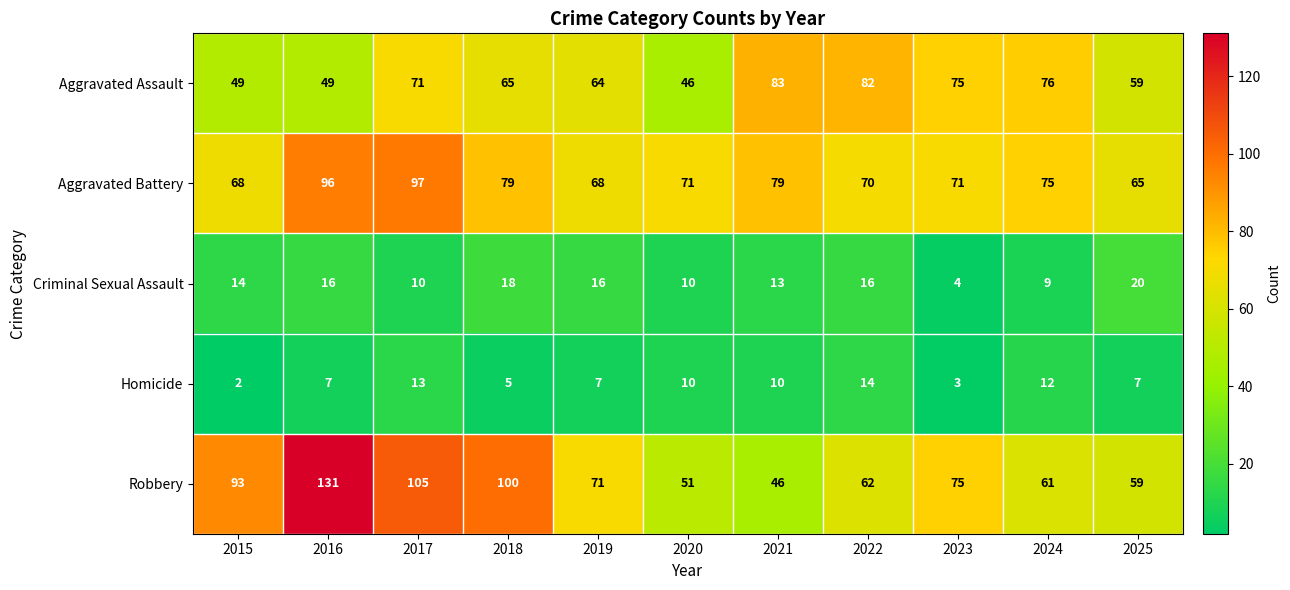

At which category is the sum across all series the highest?

2016